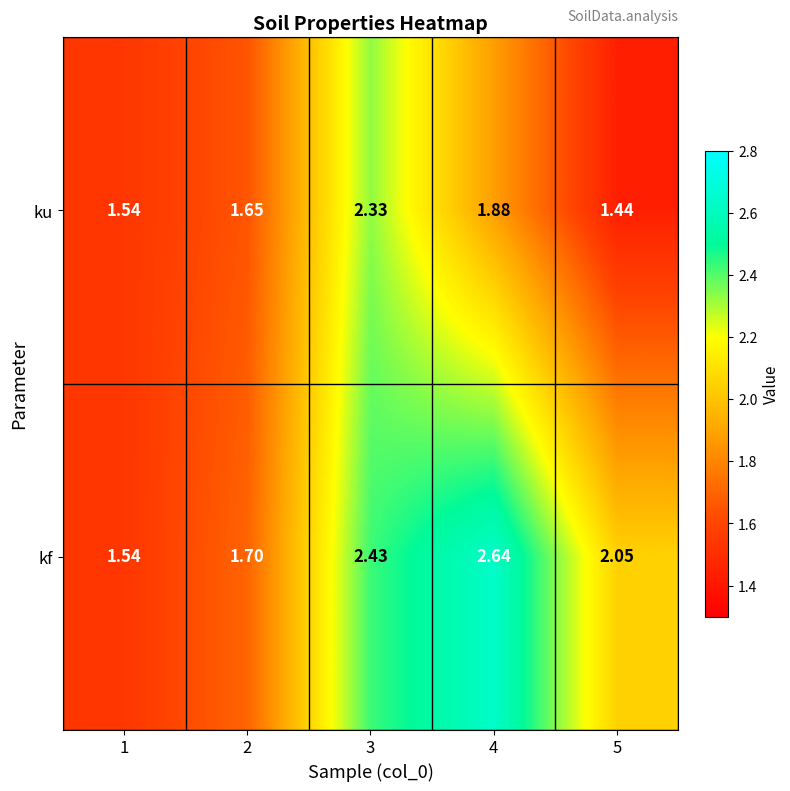

Which series has the largest range (max minus min)?

kf